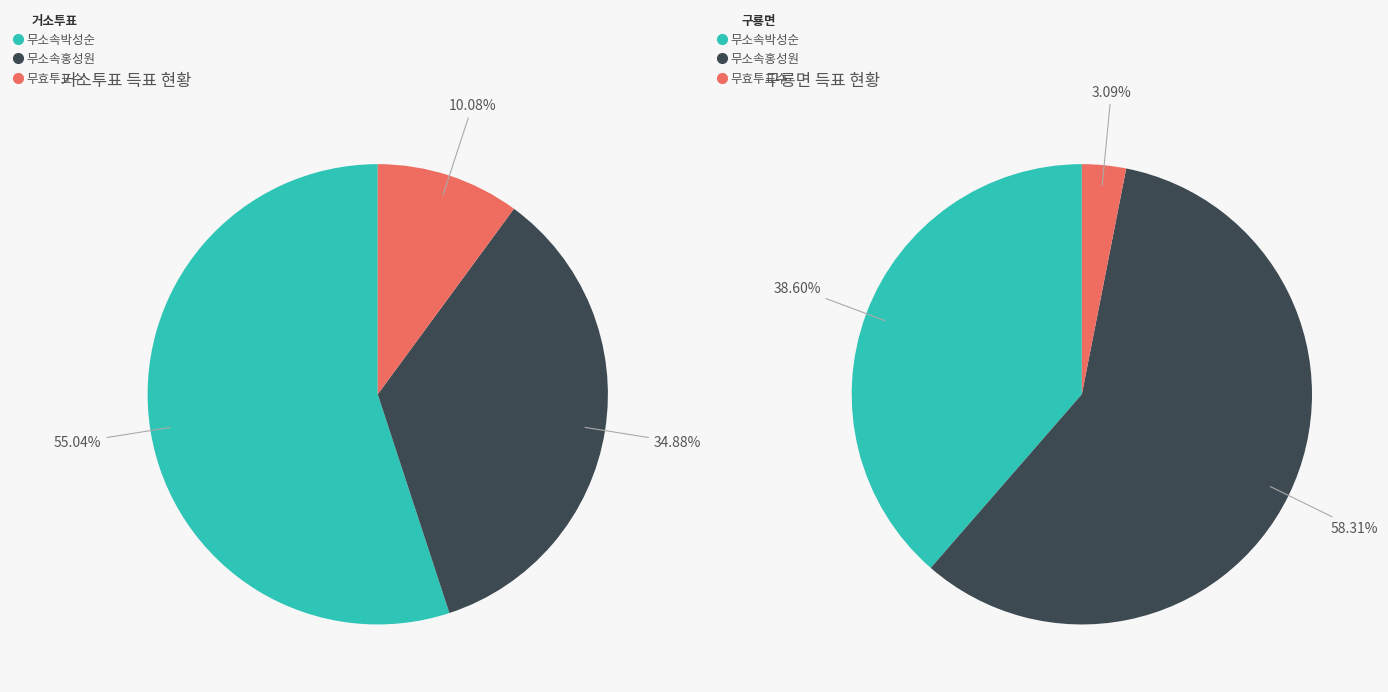

Combined, do 거소투표 and 구룡면 account for over 50%?

Yes